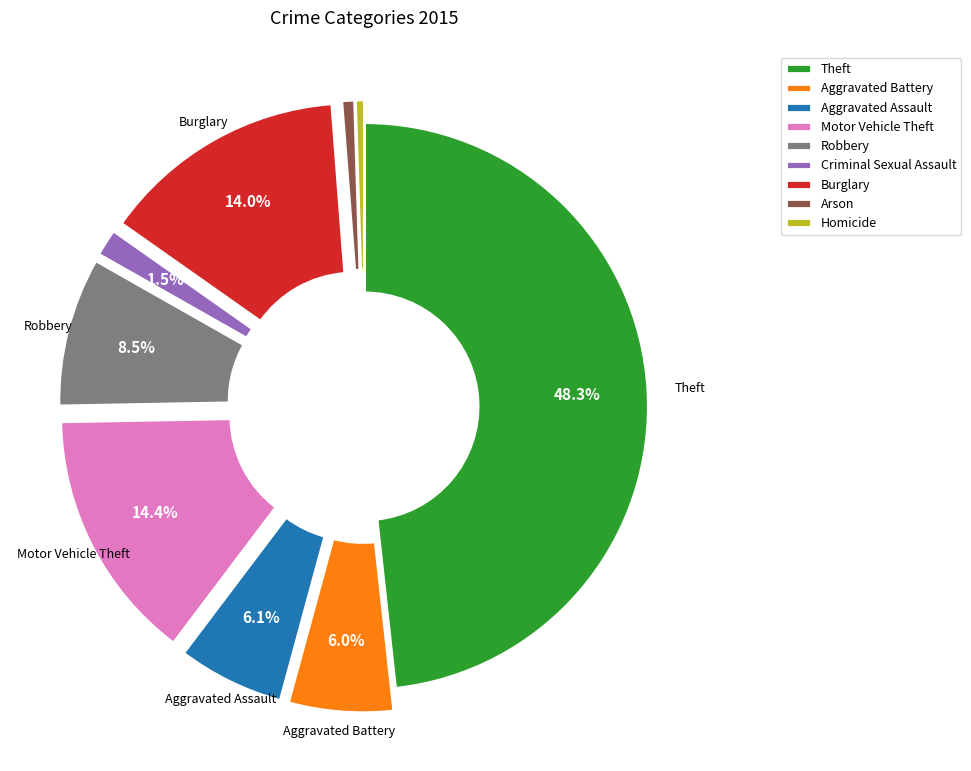

Does any single category account for the majority?

No